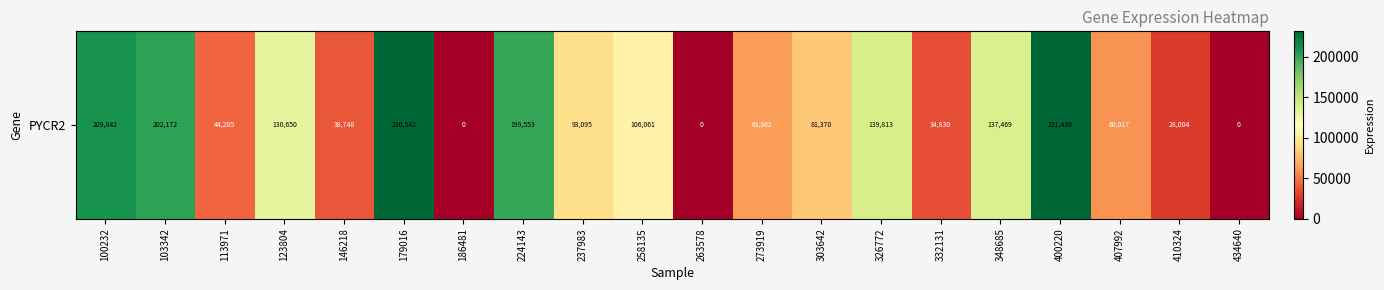

Reading right to left, what are all the values shown in this chart?

434640=0	410324=28004	407992=60017	400220=231430	348685=137469	332131=34830	326772=139813	303642=81370	273919=63962	263578=0	258135=106061	237983=93095	224143=199553	186481=0	179016=230542	146218=38748	123804=130650	113971=44205	103342=202172	100232=209842